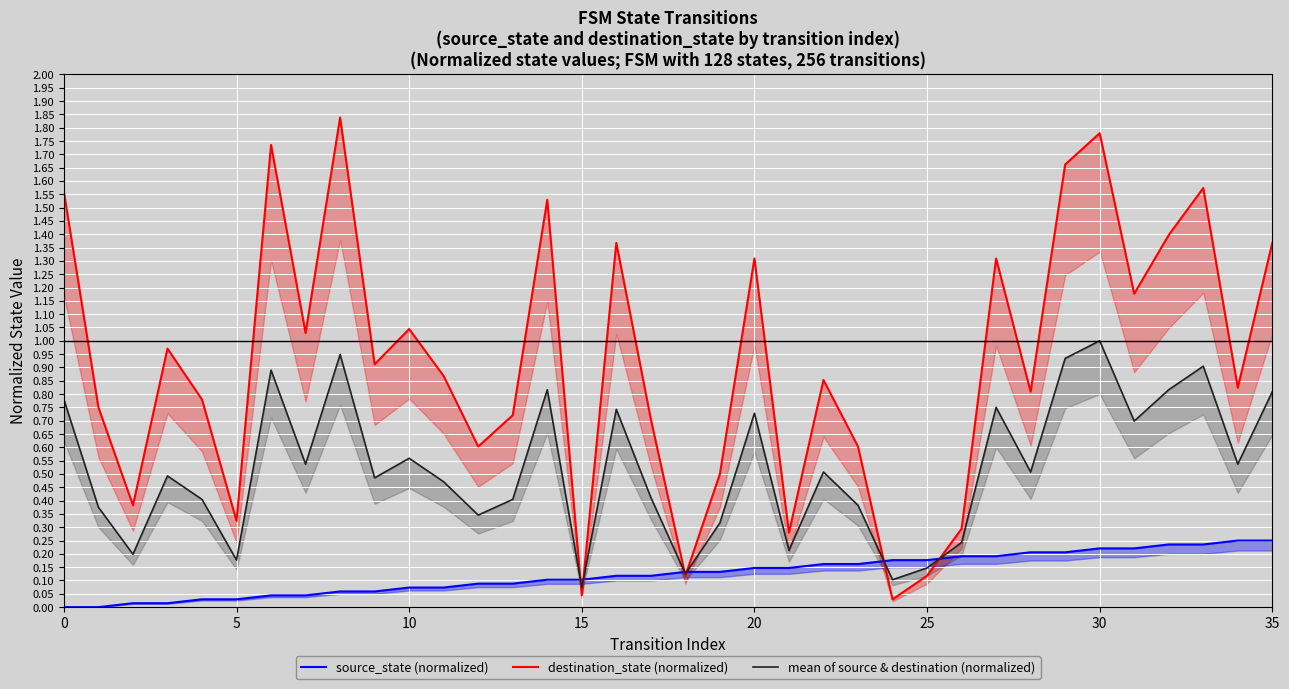

What are all the series names shown in the legend?

source_state (normalized), destination_state (normalized), mean of source & destination (normalized)